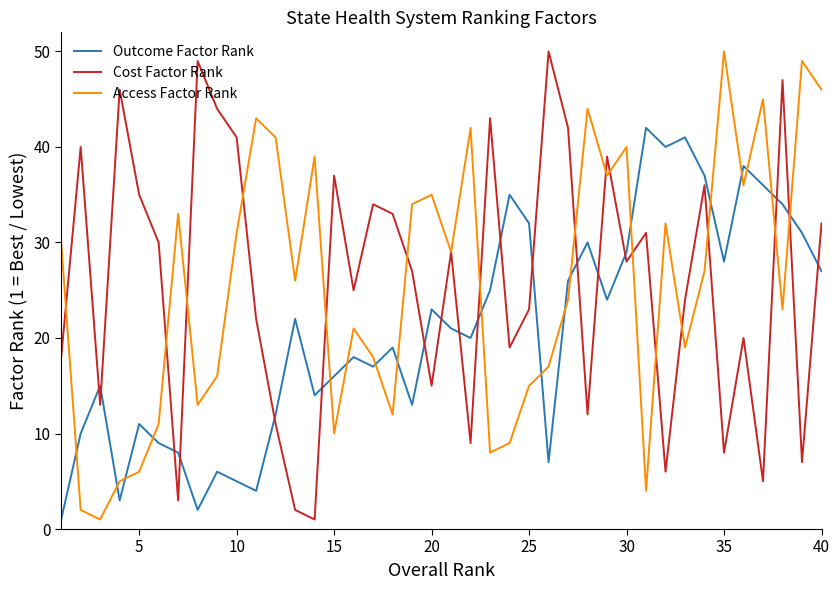

Does the chart have visible grid lines?

No